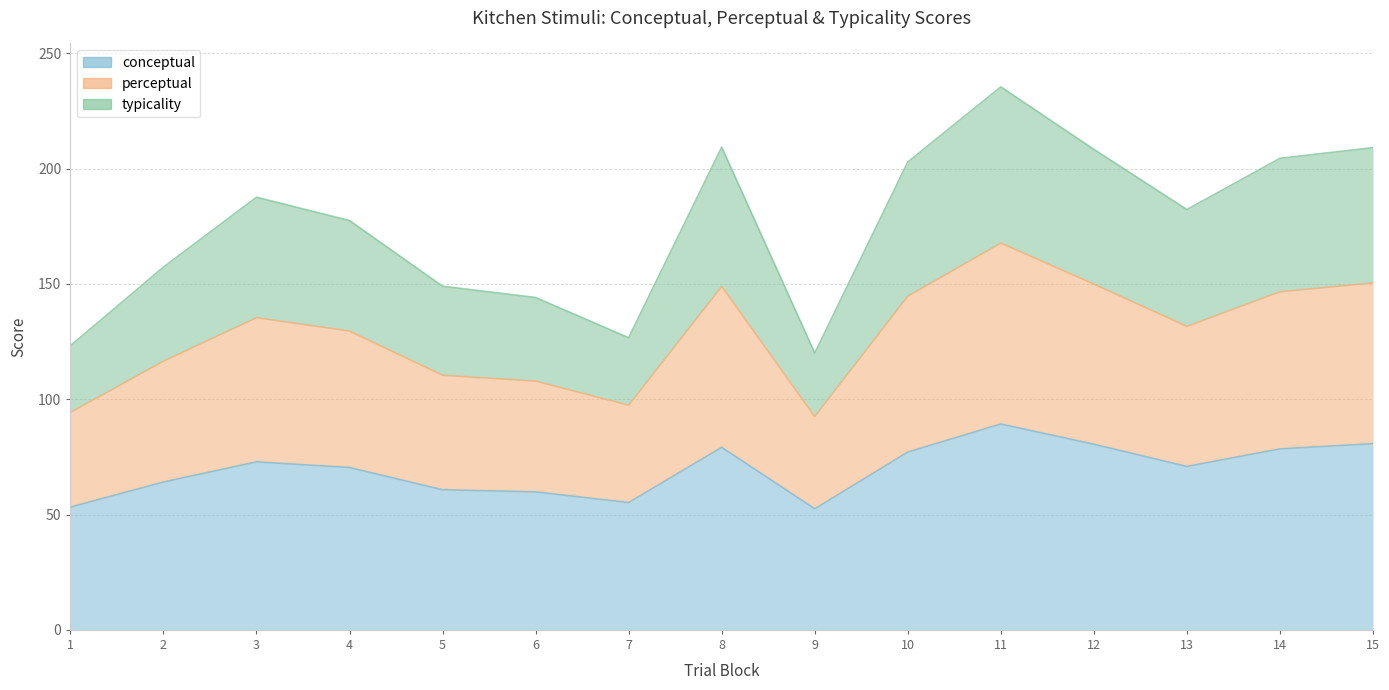

What is the sum of all conceptual values?

1044.8